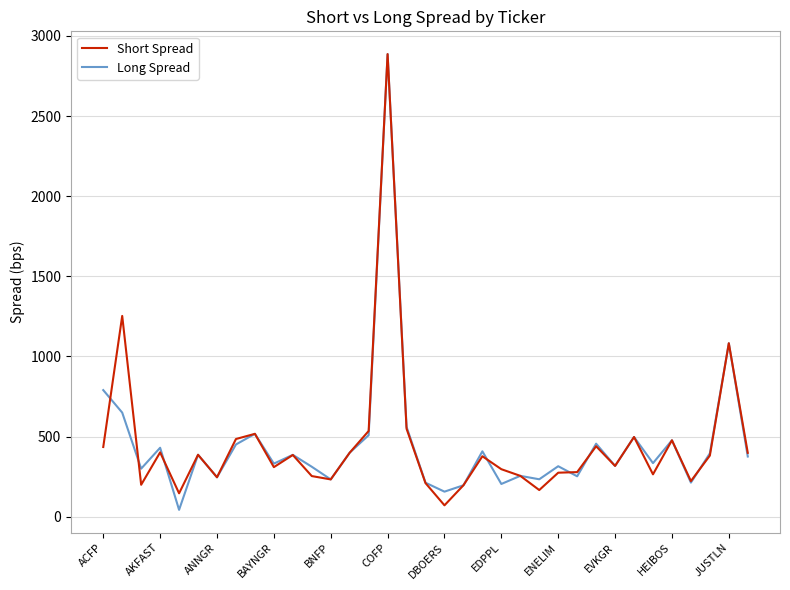

What is the maximum value for Long Spread?

2886.7